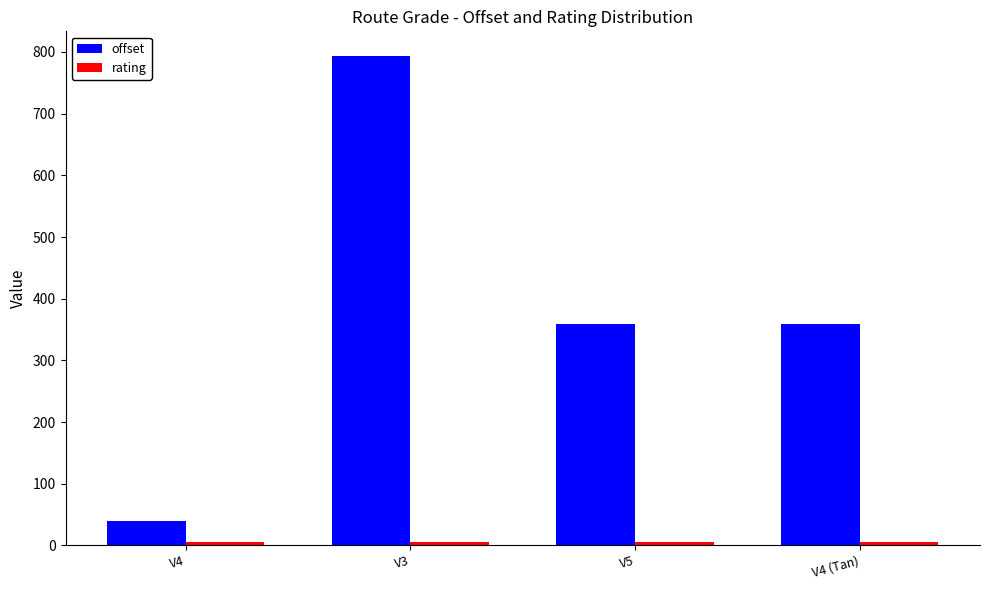

Which series changed the most between V4 and V4 (Tan)?

offset